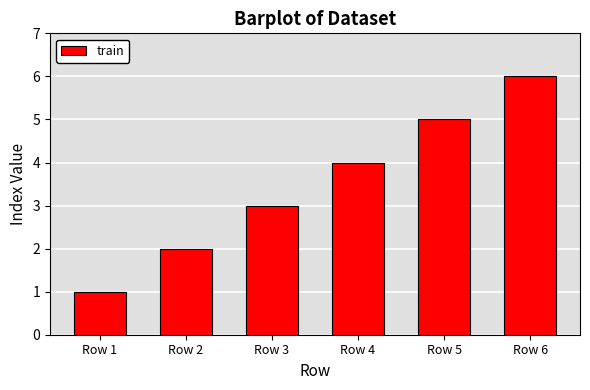

Rank the categories by value from highest to lowest.

Row 6, Row 5, Row 4, Row 3, Row 2, Row 1